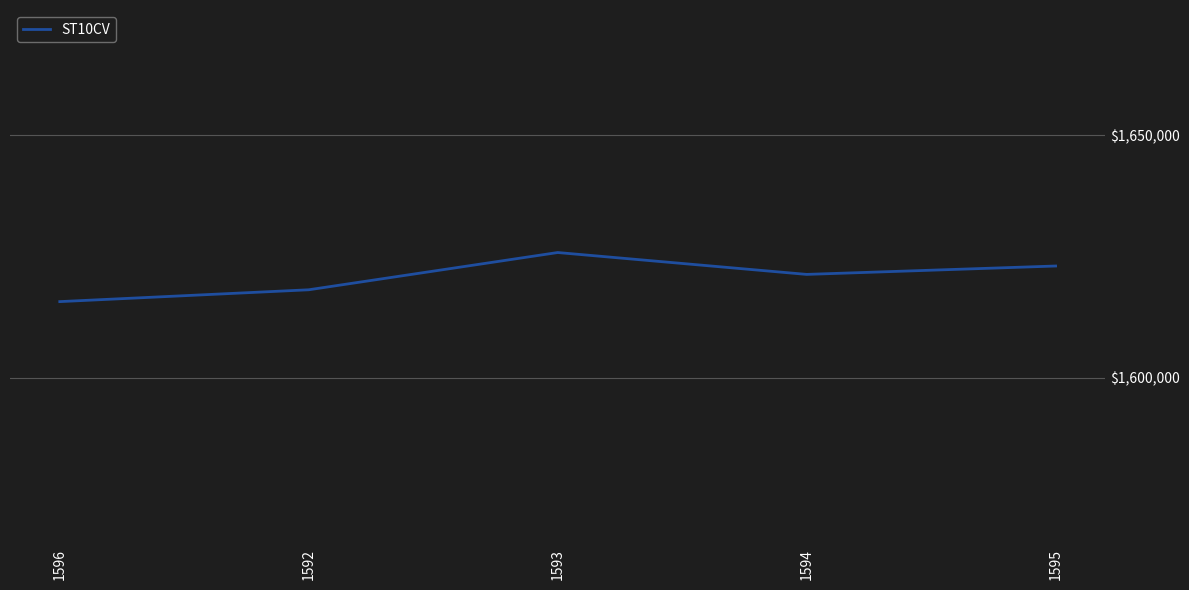

The value at 1595 is 1623060. True or false?

True